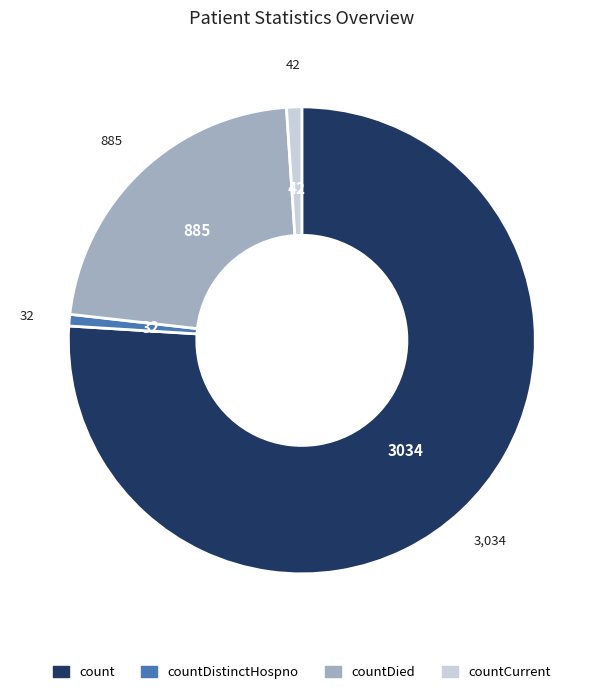

How many slices are in this pie chart?

4